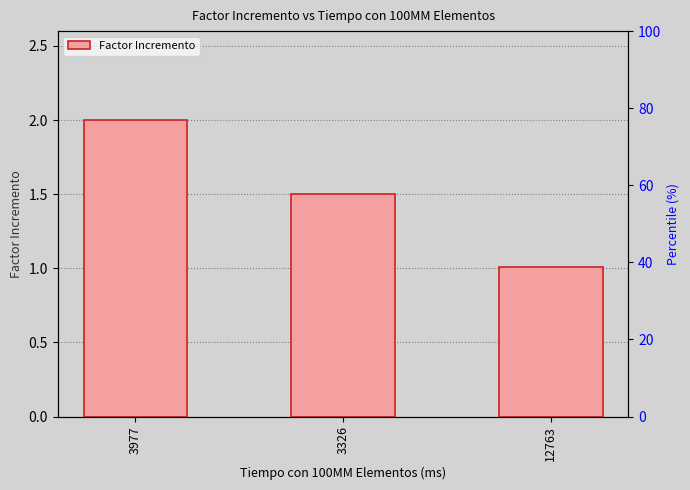

The chart shows a value of 0.4 at 3326. True or false?

False